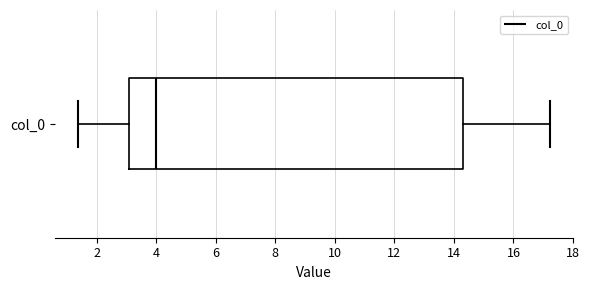

Where is the left edge of the box for col_0 on the x-axis? The values are not printed on the chart, so give them approximately, as read against the axis.

3.0